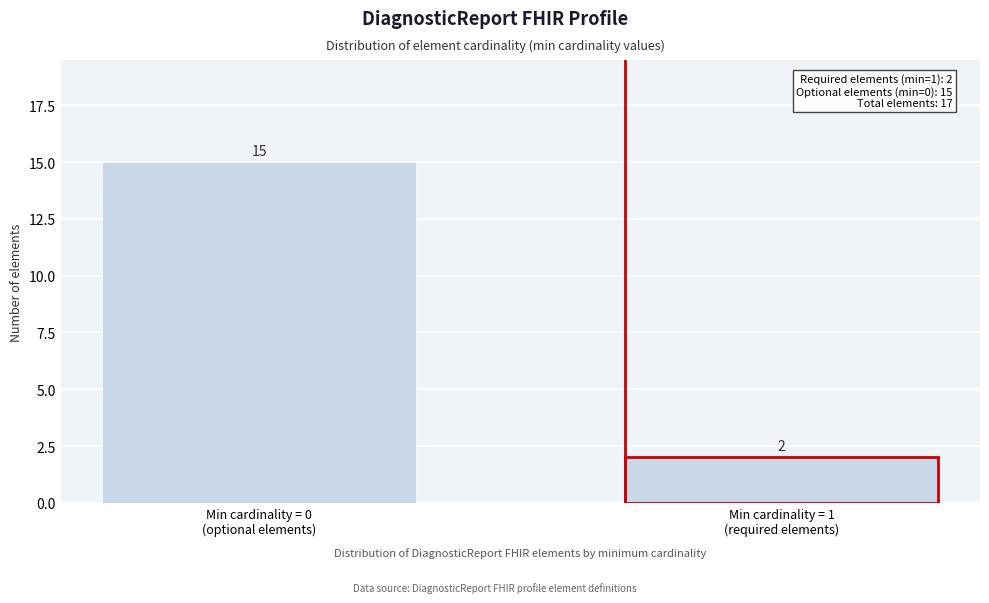

Reading right to left, list all the values displayed in this chart.

2	15